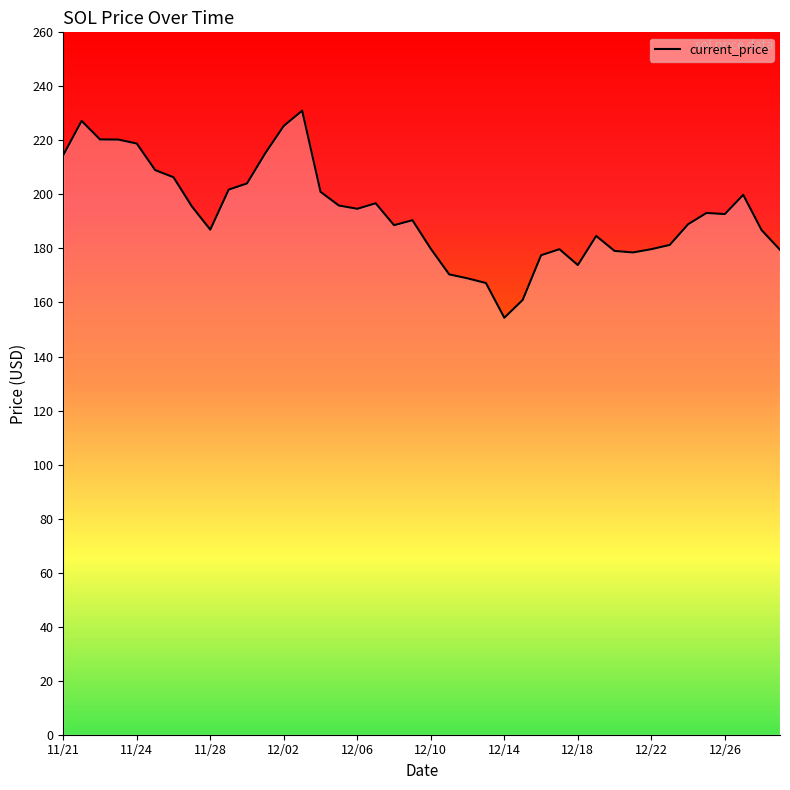

What is the difference between the maximum and minimum values?

76.7